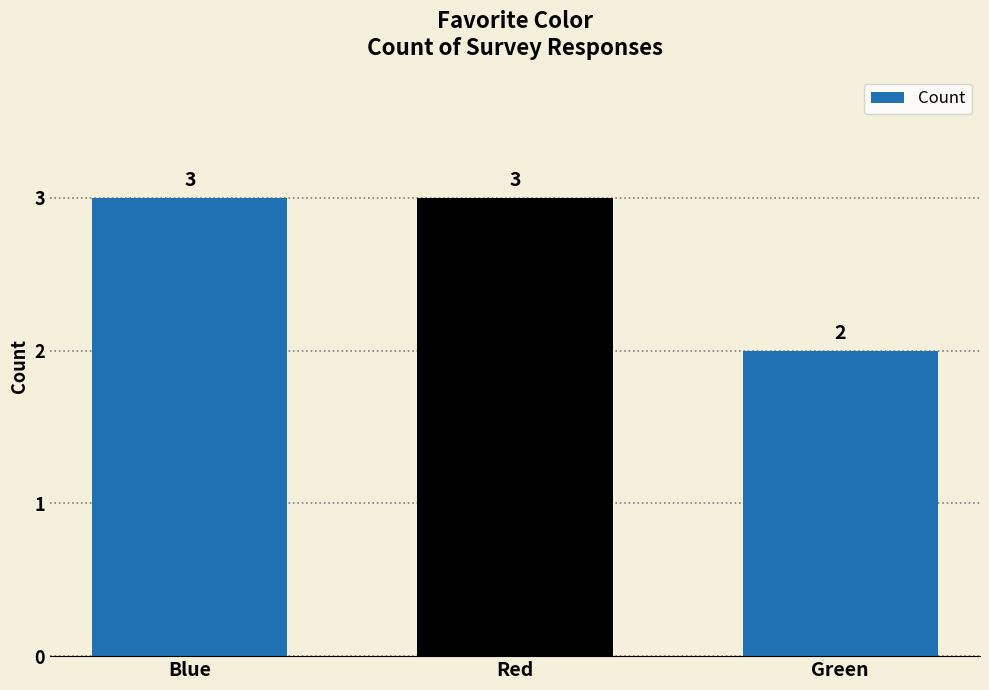

Reading left to right, transcribe all the data shown in this chart.

Blue=3	Red=3	Green=2